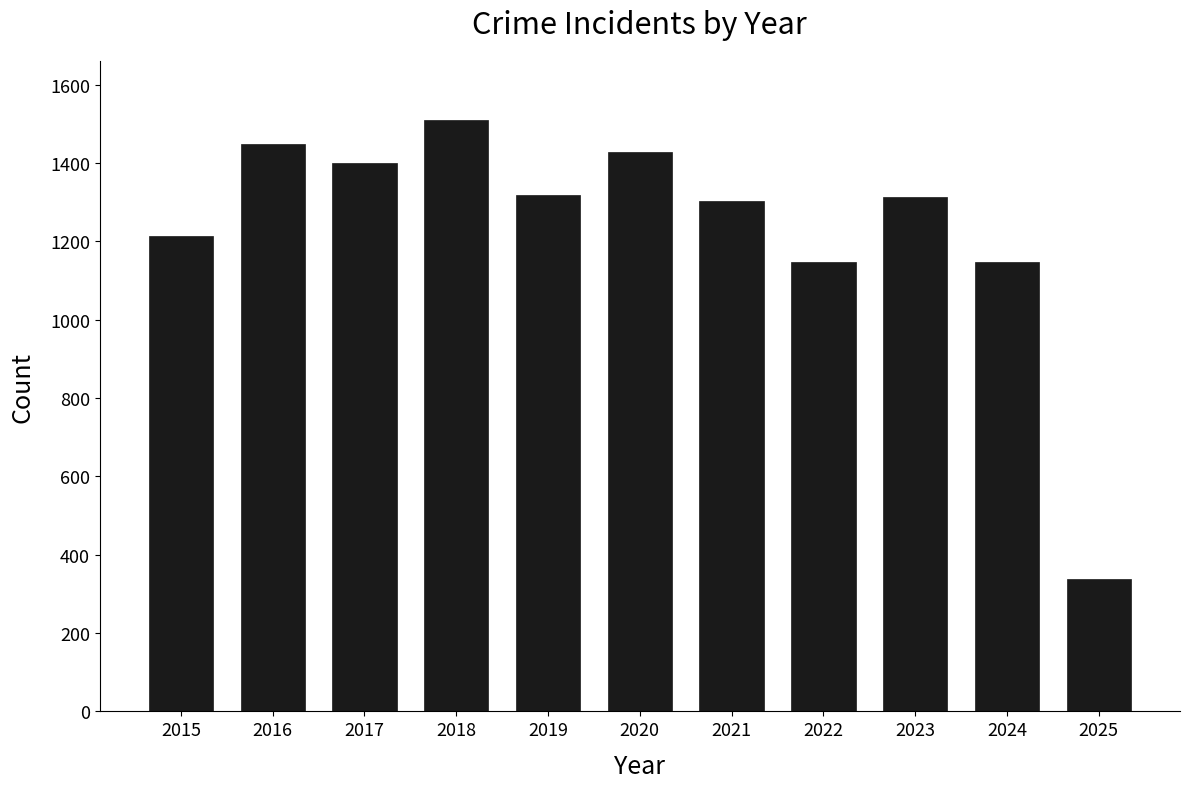

Between 2017 and 2022, which is larger?

2017